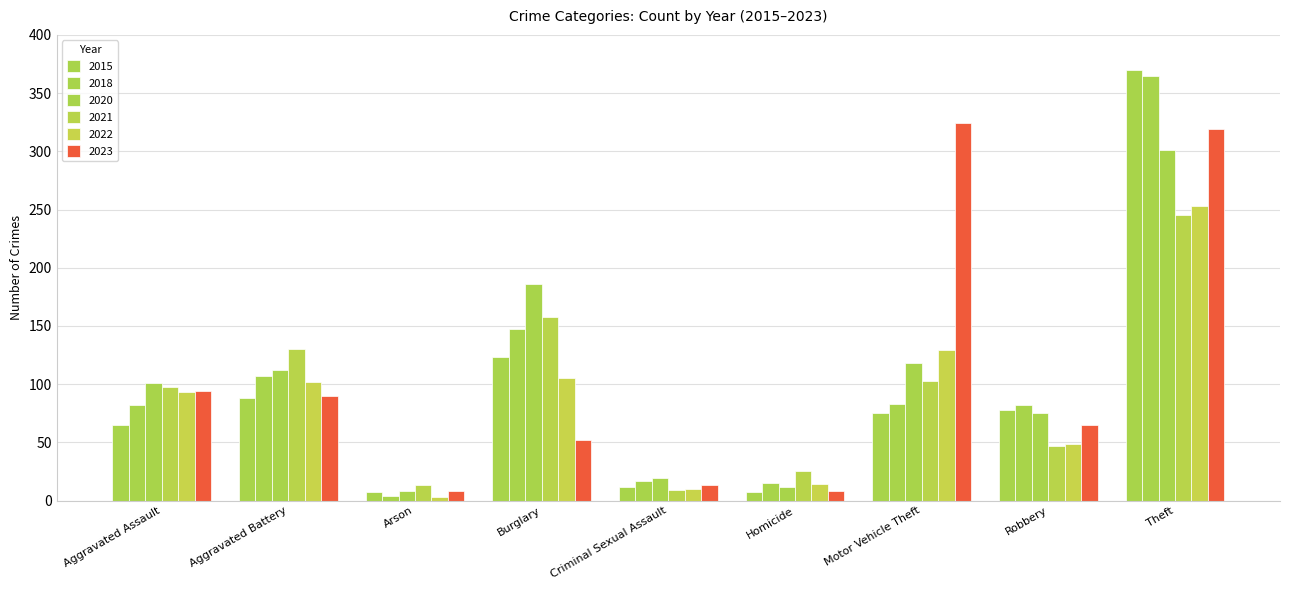

How many bars are there in each group?

6